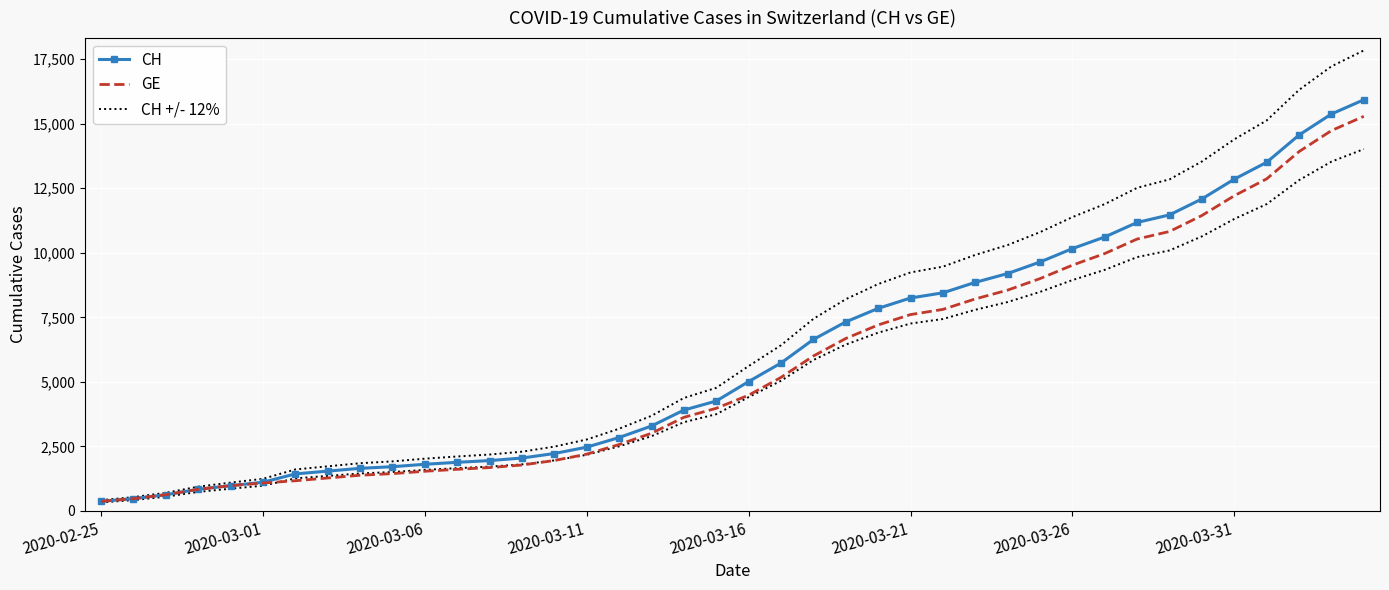

Which series has the widest spread of values?

CH +/- 12%